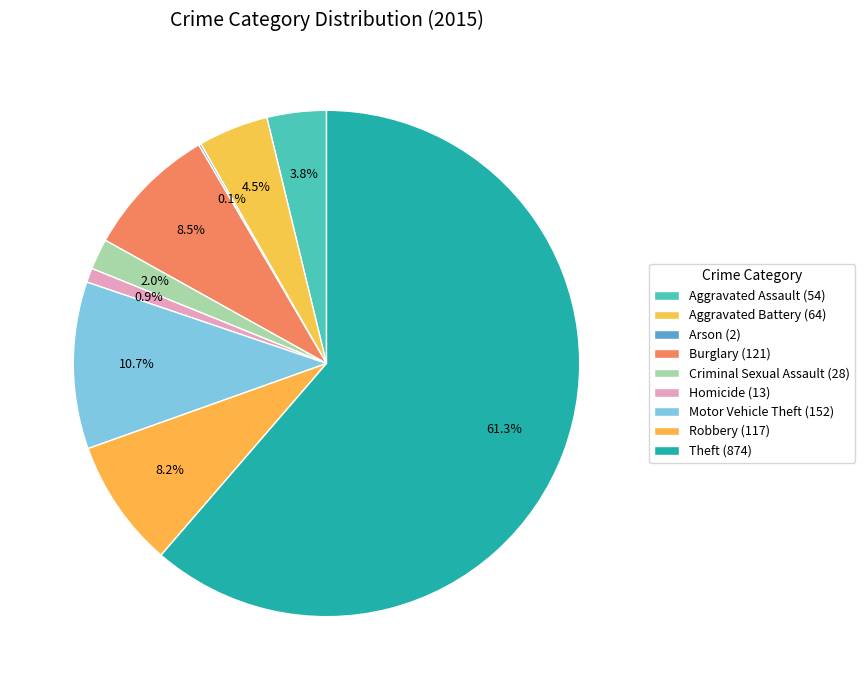

The Arson slice represents 0% of the pie. True or false?

True